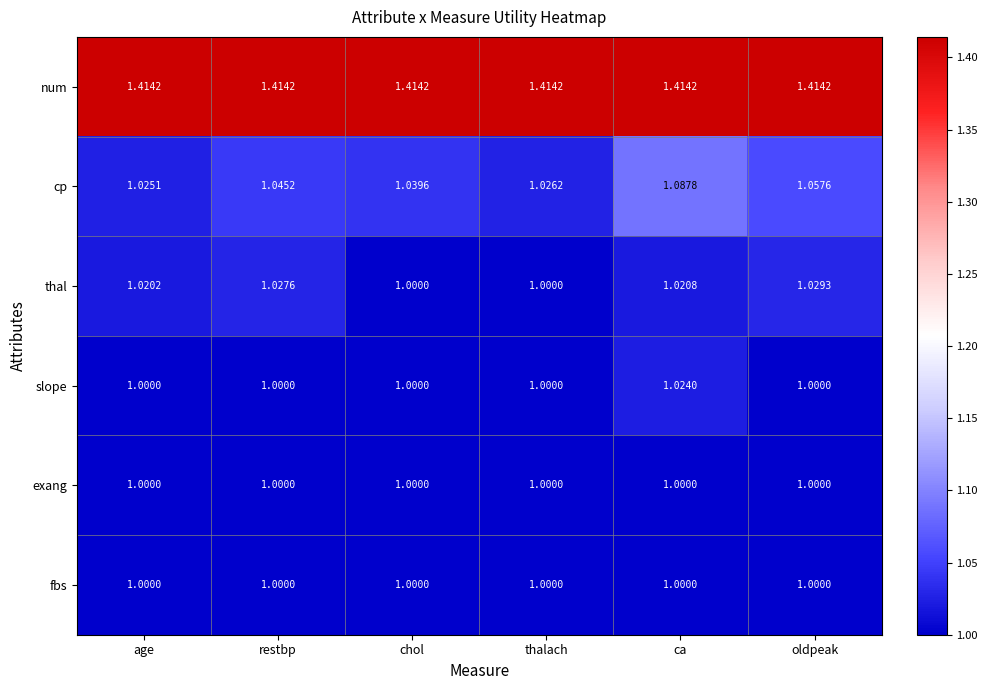

Which series has the widest spread of values?

cp